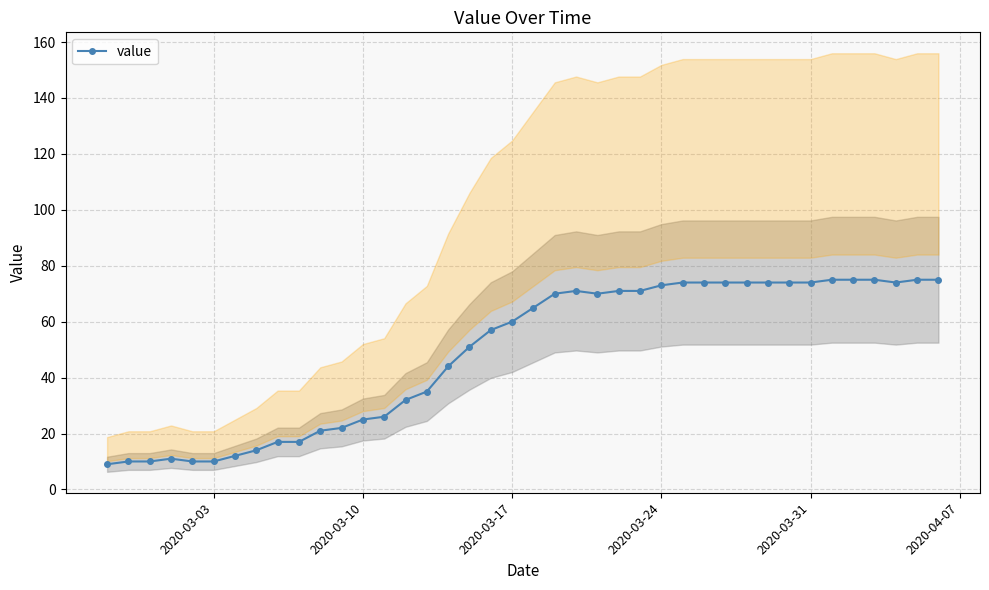

What is the value of the 18th point from the left?

51